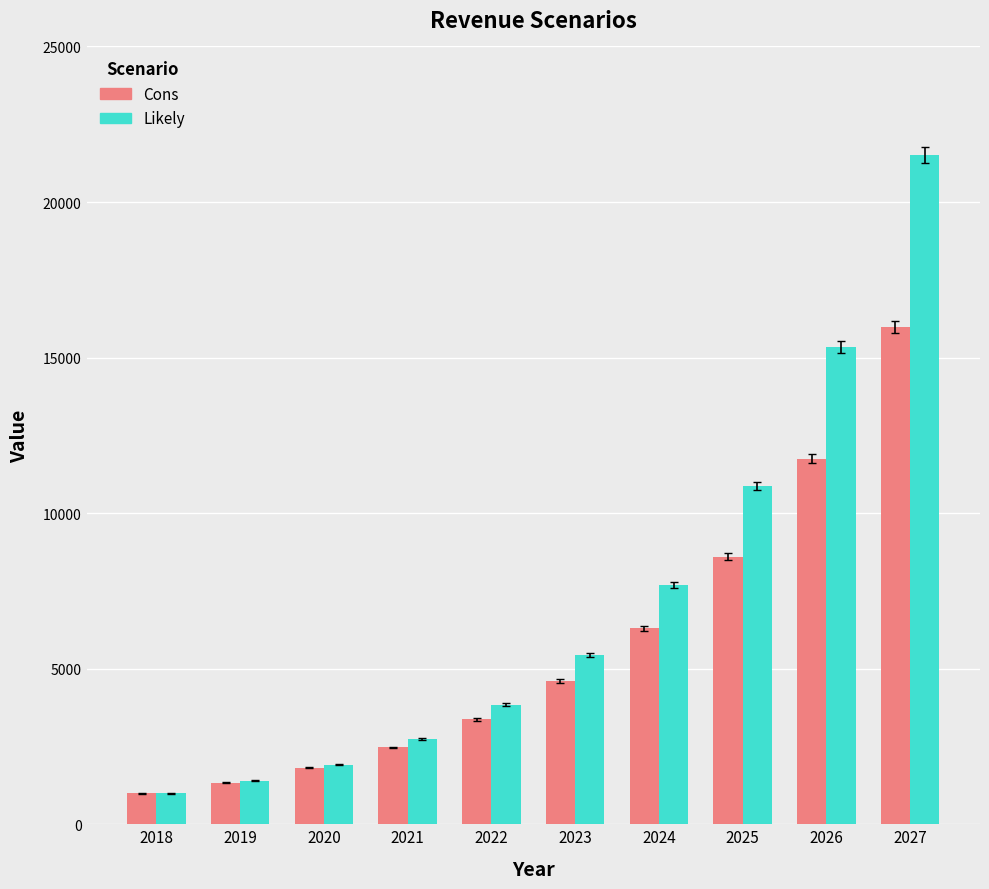

What is the spread (max minus min) of values at 2025?

2270.4